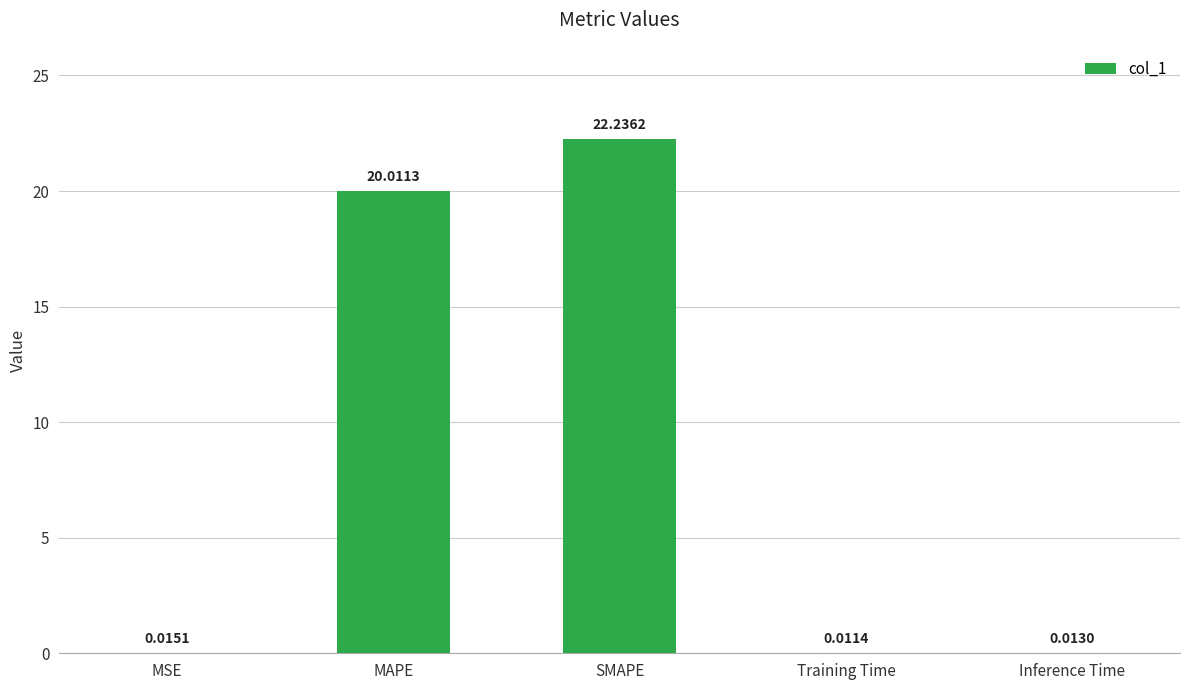

Are the bars grouped side by side (vs. stacked)?

No